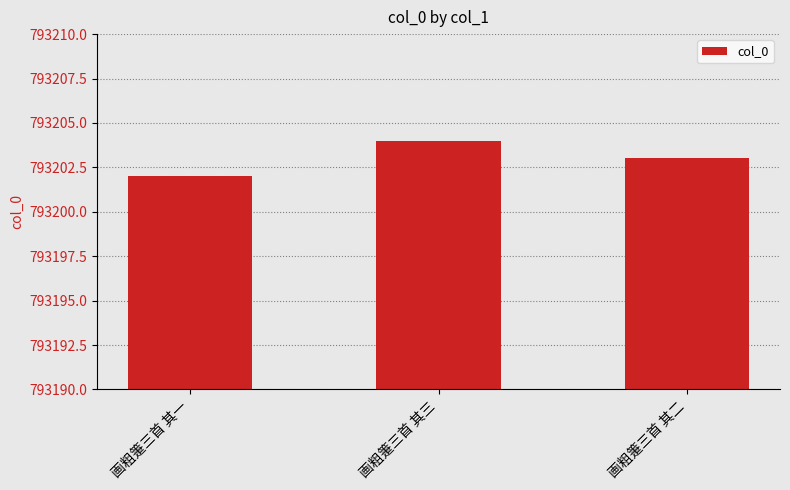

What is the greatest value displayed?

793204